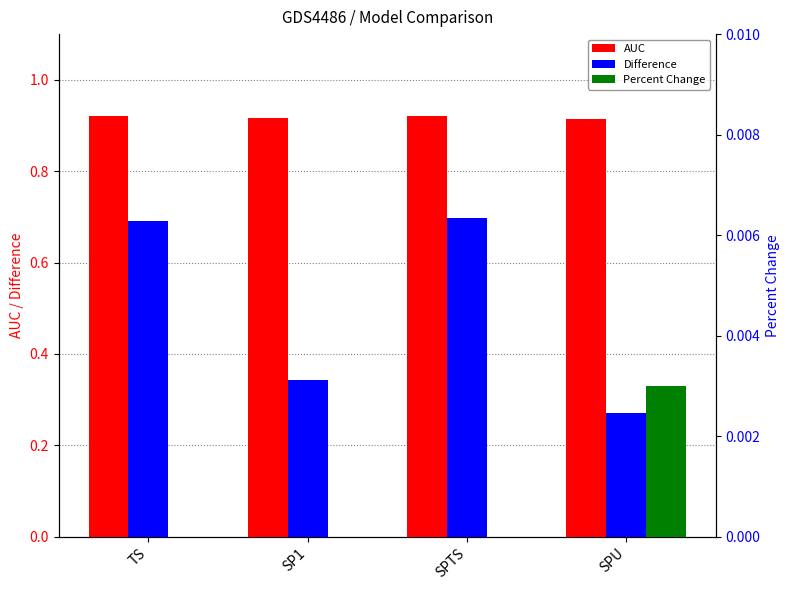

Are the bars horizontal?

No